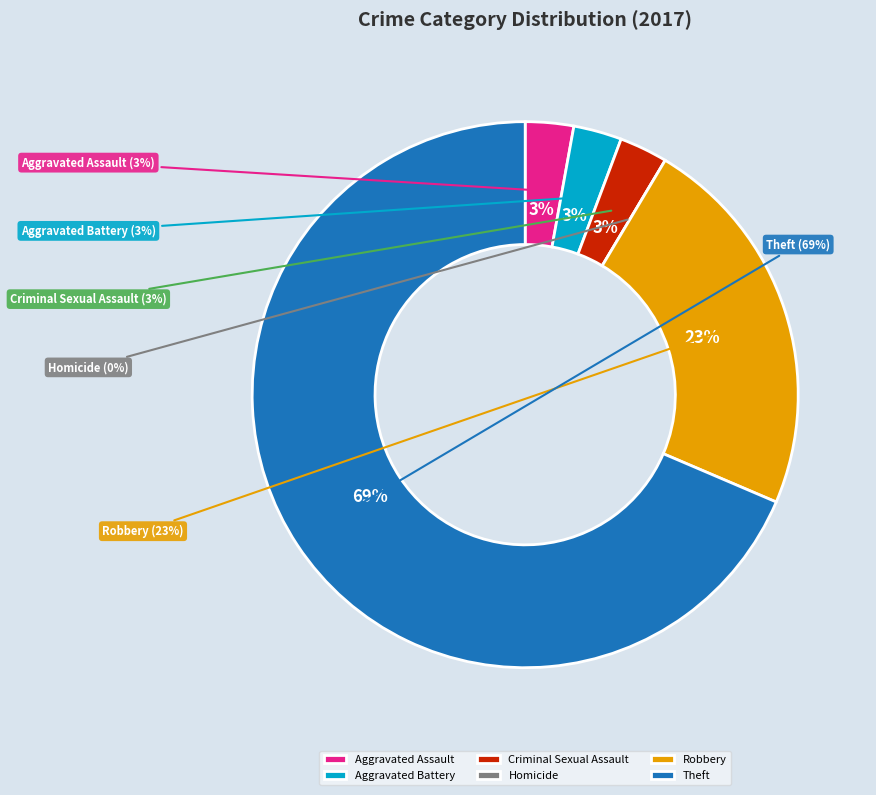

Does Theft represent more than half of the total?

Yes